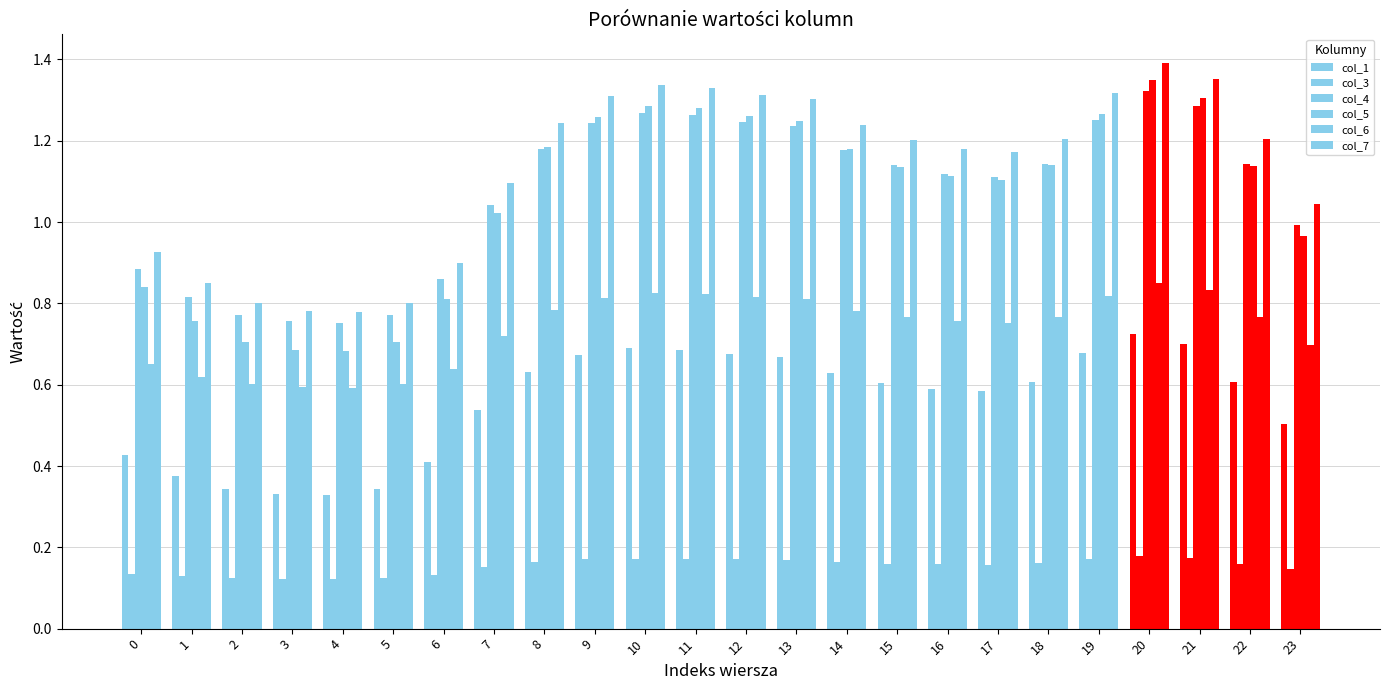

True or false: col_5 has a value of 1.7 at 9.

False